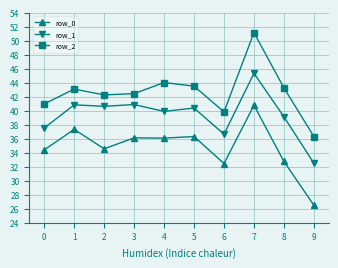

True or false: row_0 and row_1 intersect in this chart.

False